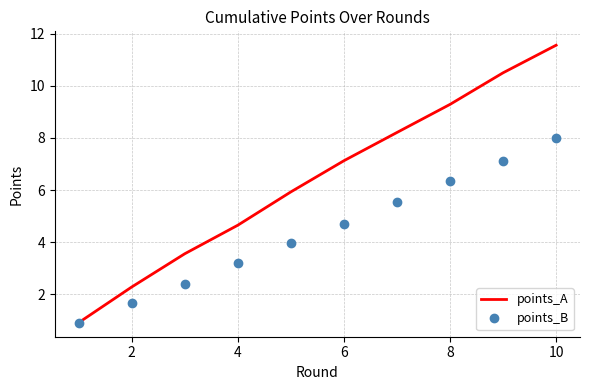

Which series has the largest total across all categories?

points_A